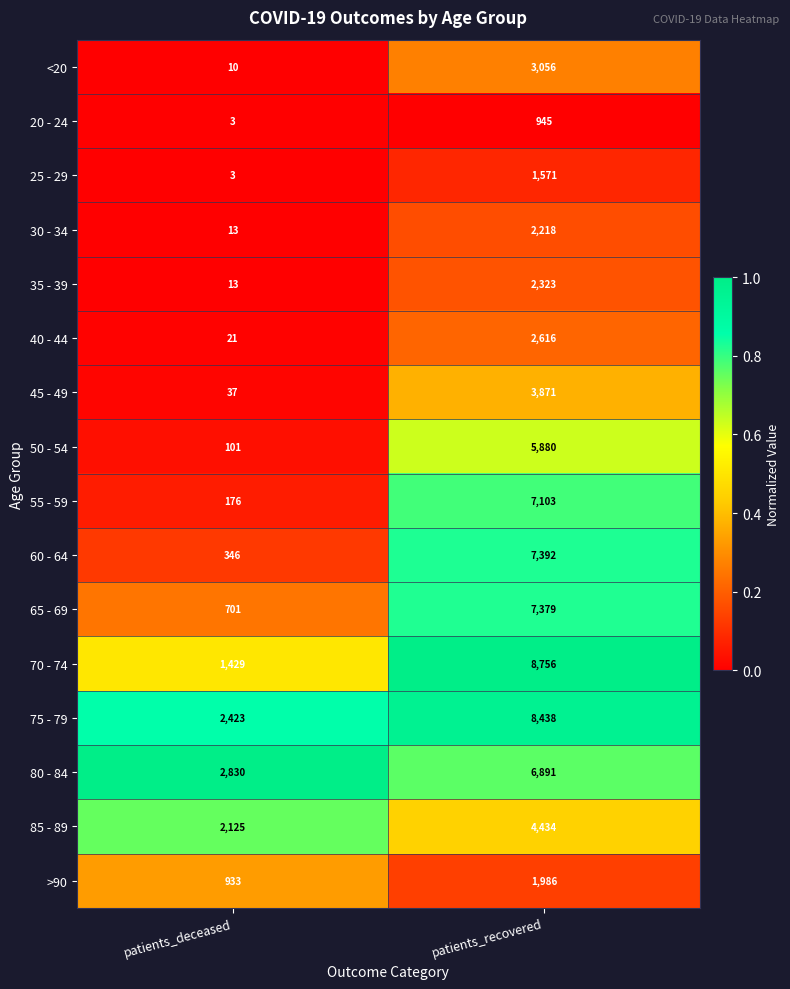

What is the difference between the highest and lowest values at patients_recovered?

7811